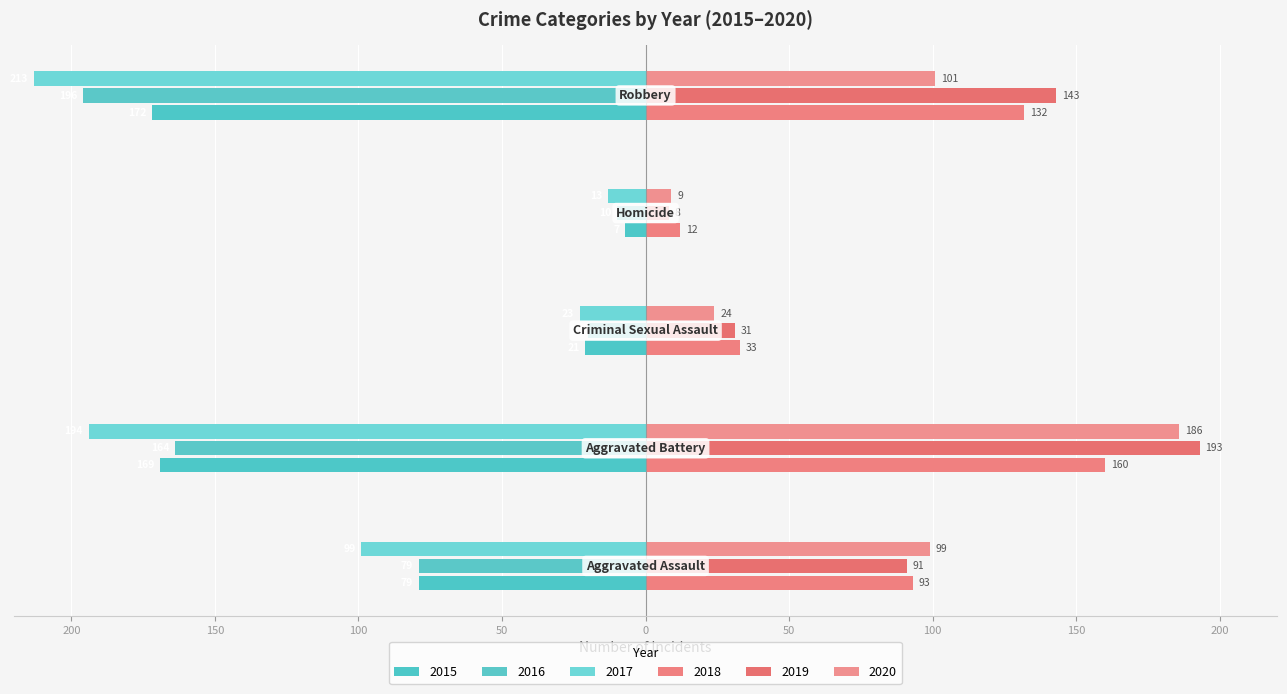

Reading left to right, what are all the values shown in this chart?

2015: -79	-169	-21	-7	-172
2016: -79	-164	-20	-10	-196
2017: -99	-194	-23	-13	-213
2018: 93	160	33	12	132
2019: 91	193	31	8	143
2020: 99	186	24	9	101